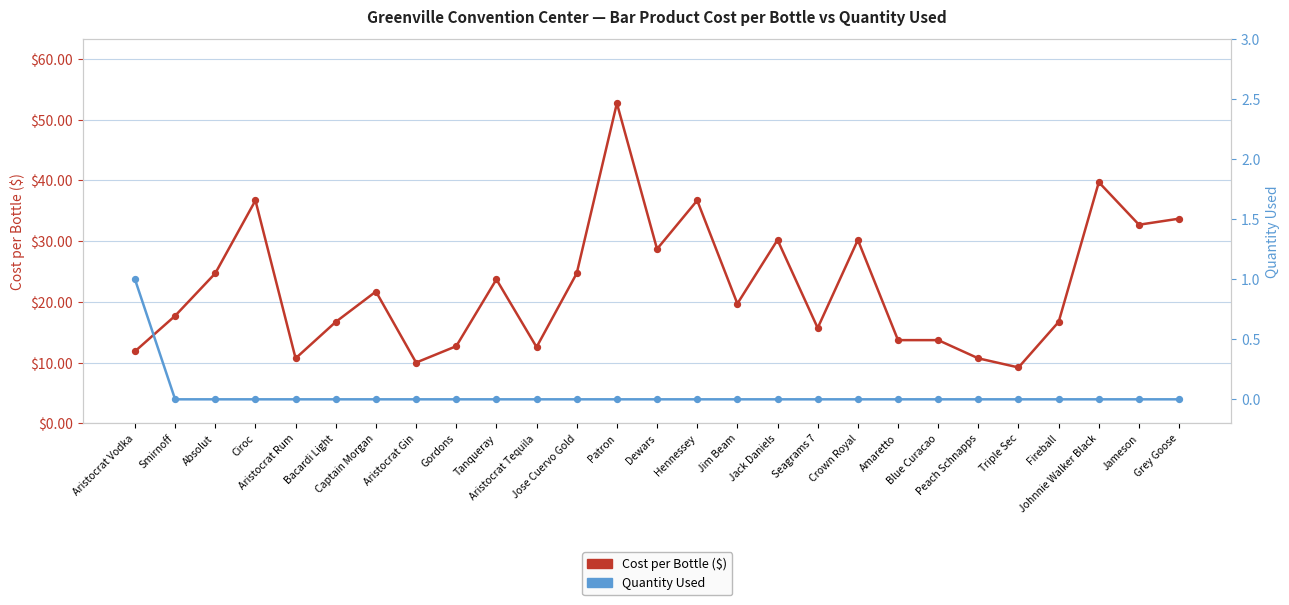

Is the value of Cost per Bottle ($) at Aristocrat Vodka greater than the value of Quantity Used at Amaretto?

Yes